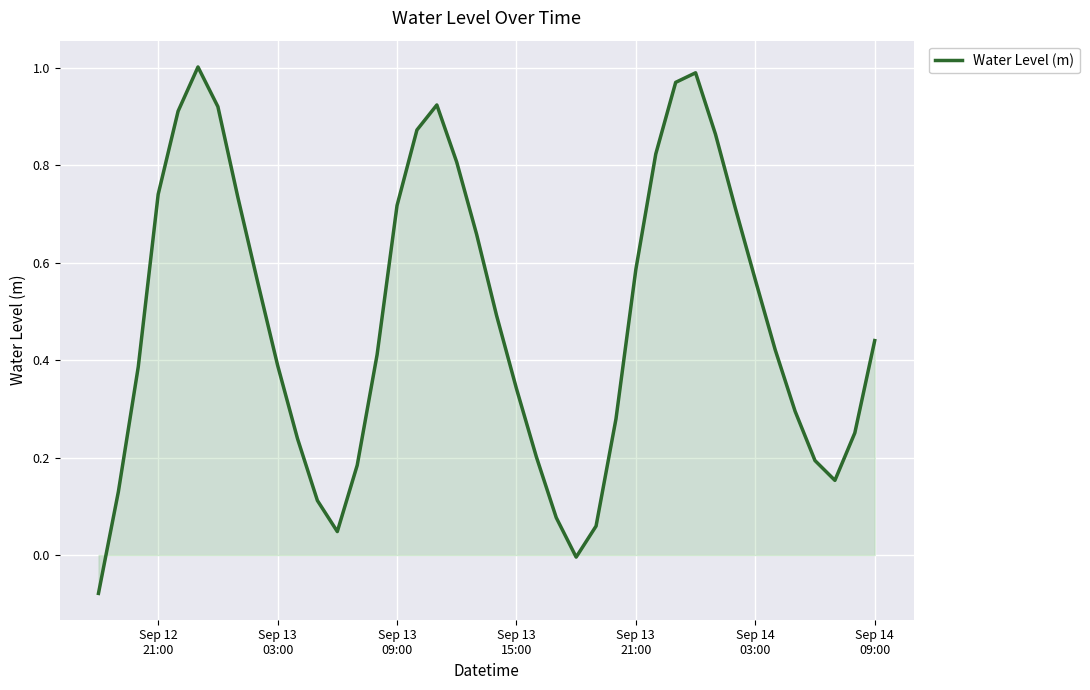

Count the number of categories in the chart.

40